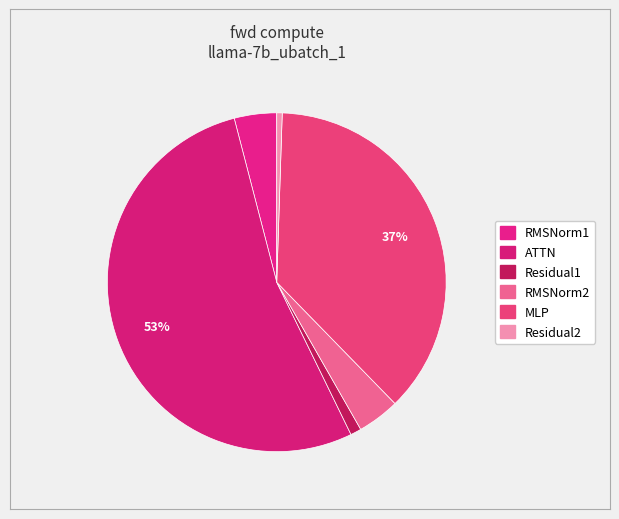

Which has a higher value, RMSNorm2 or MLP?

MLP